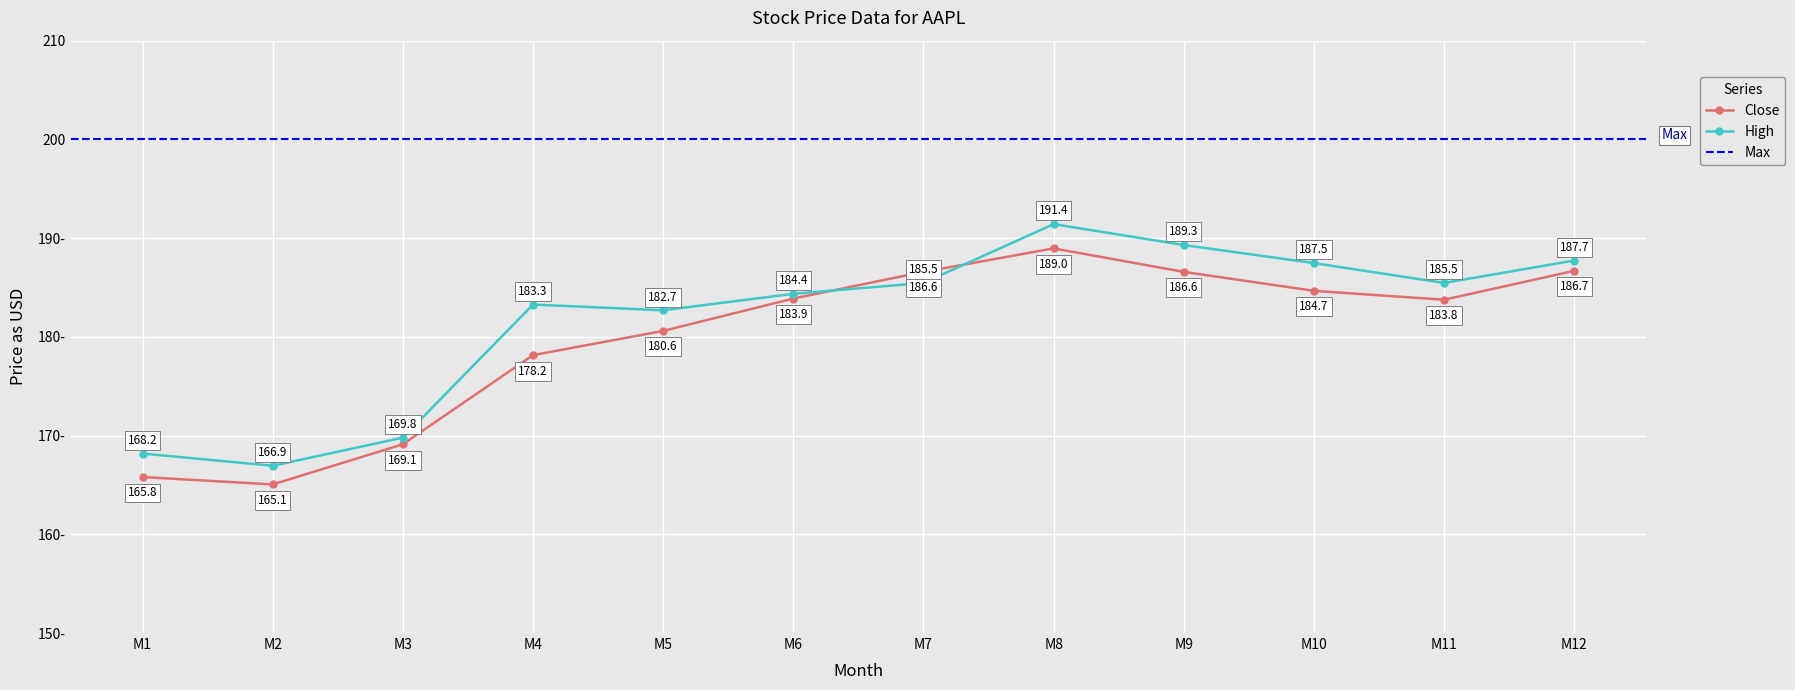

At how many categories does at least one series exceed 179?

9